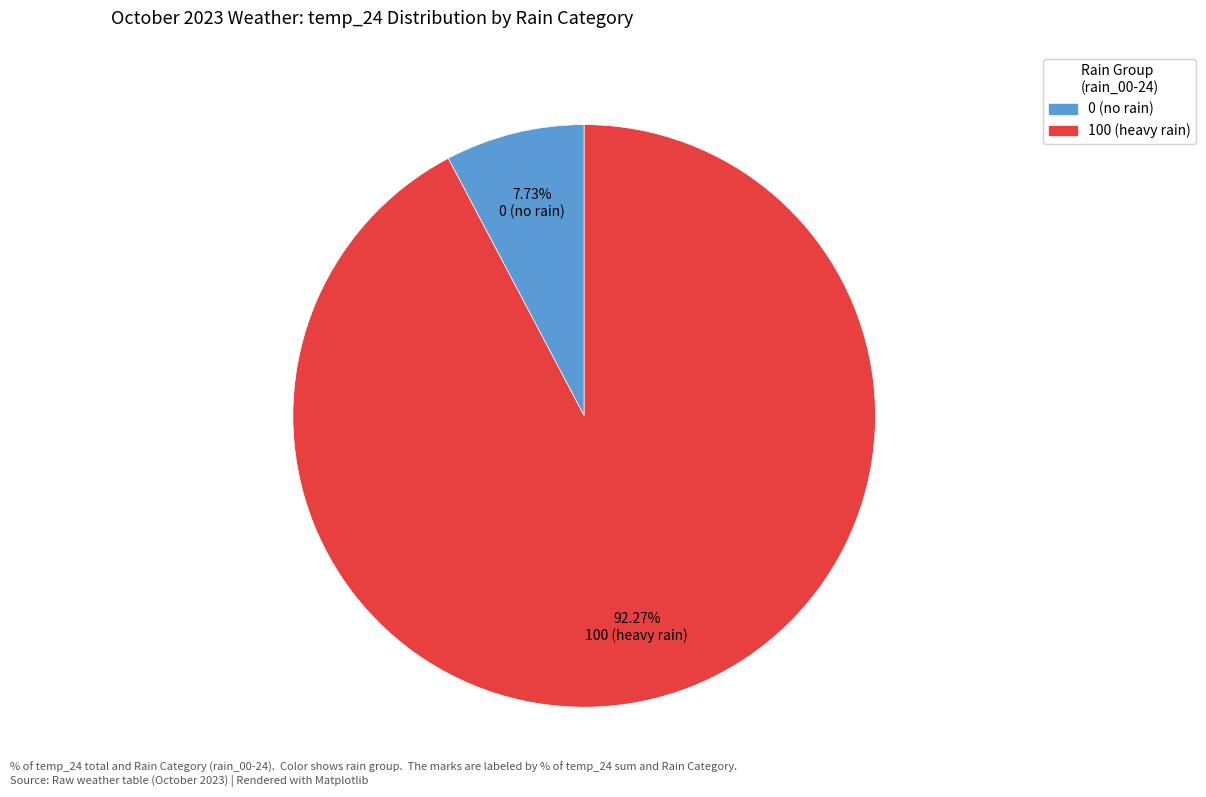

Is there any slice that represents more than half of the pie?

Yes